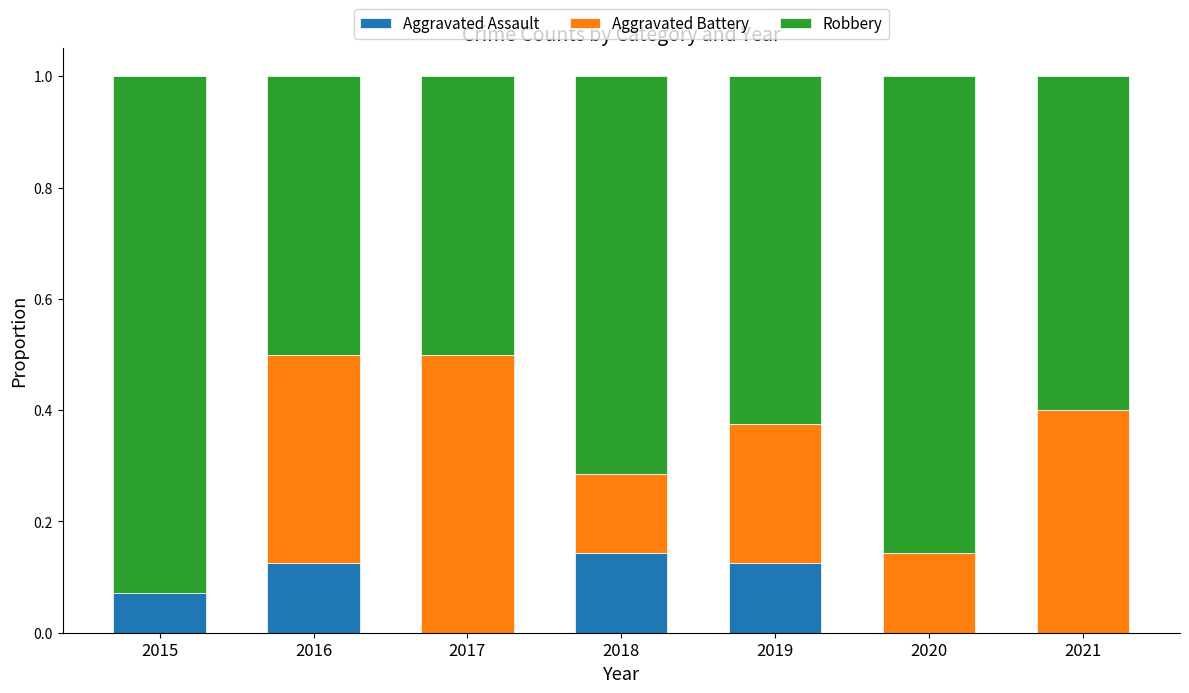

The Aggravated Assault series shows 0.2 at 2016. True or false?

False